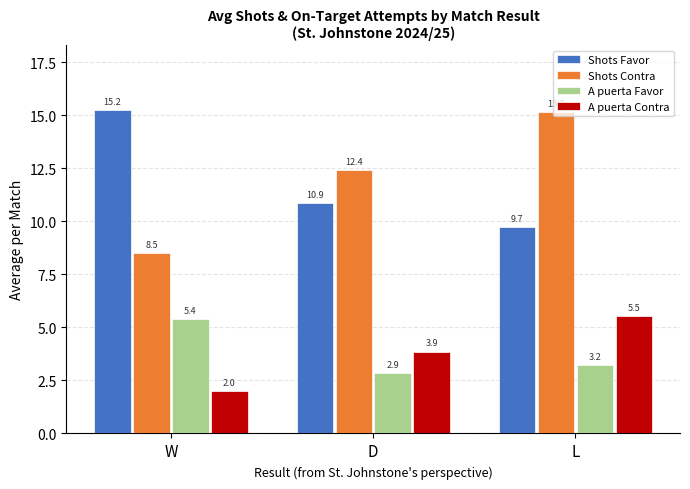

At W, list the series in order from smallest to largest.

A puerta Contra, A puerta Favor, Shots Contra, Shots Favor